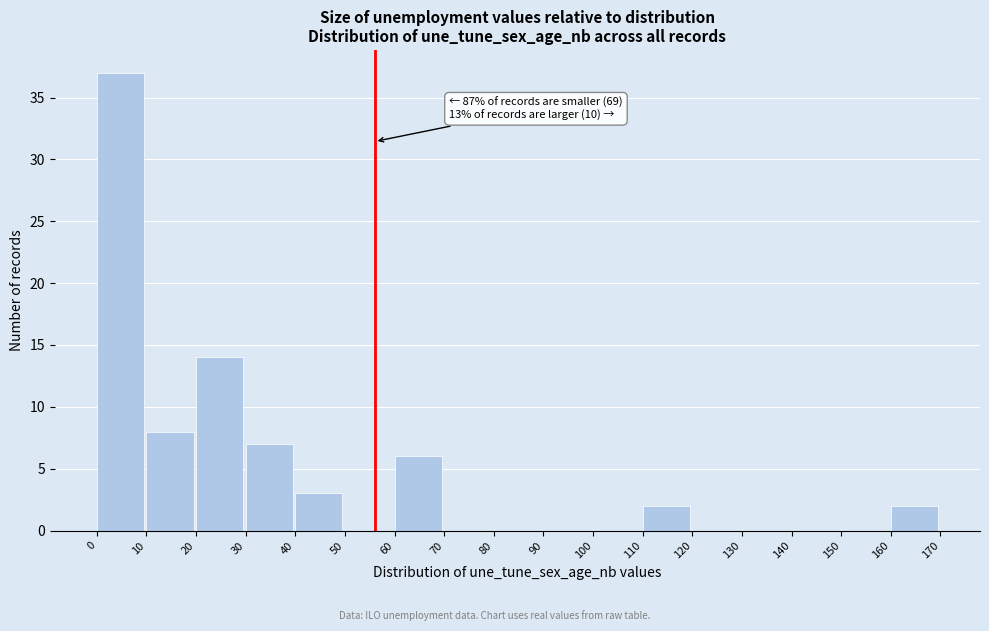

Which range on the x-axis has the tallest bar?

0 to 10